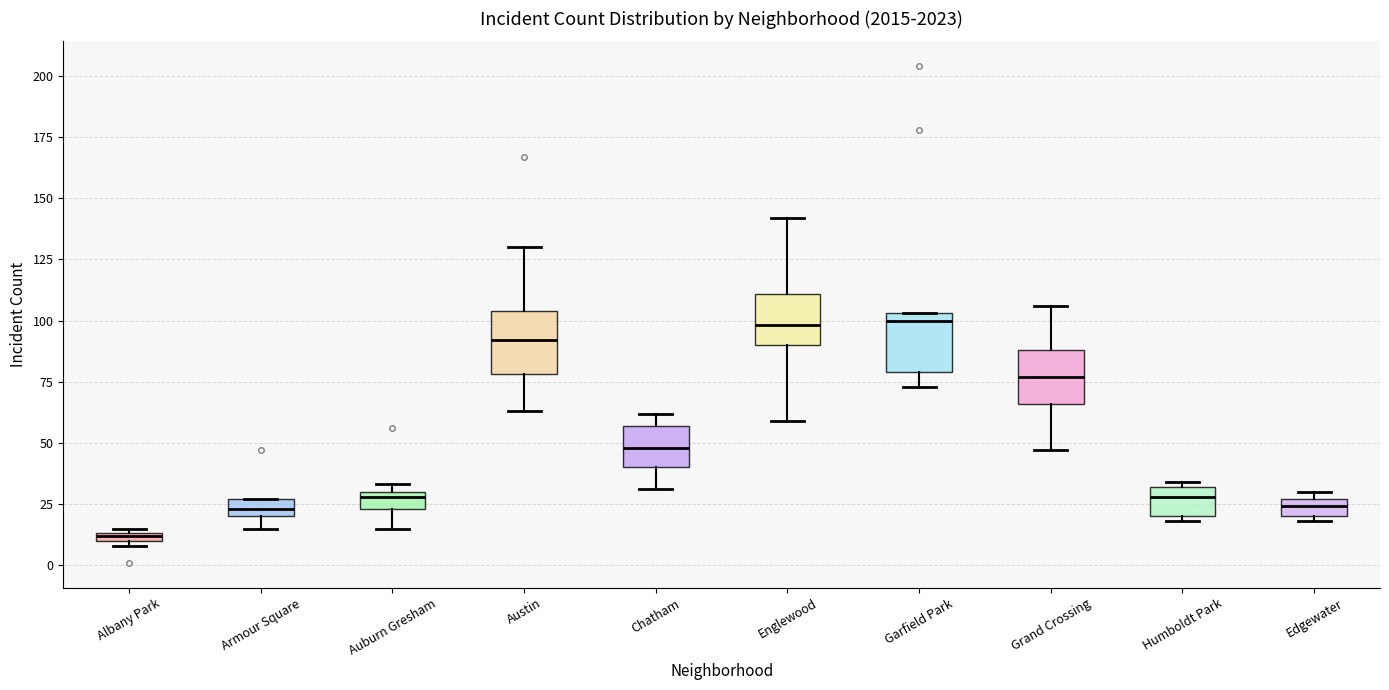

Where is the lower edge of the box for Humboldt Park on the y-axis? The values are not printed on the chart, so give them approximately, as read against the axis.

20